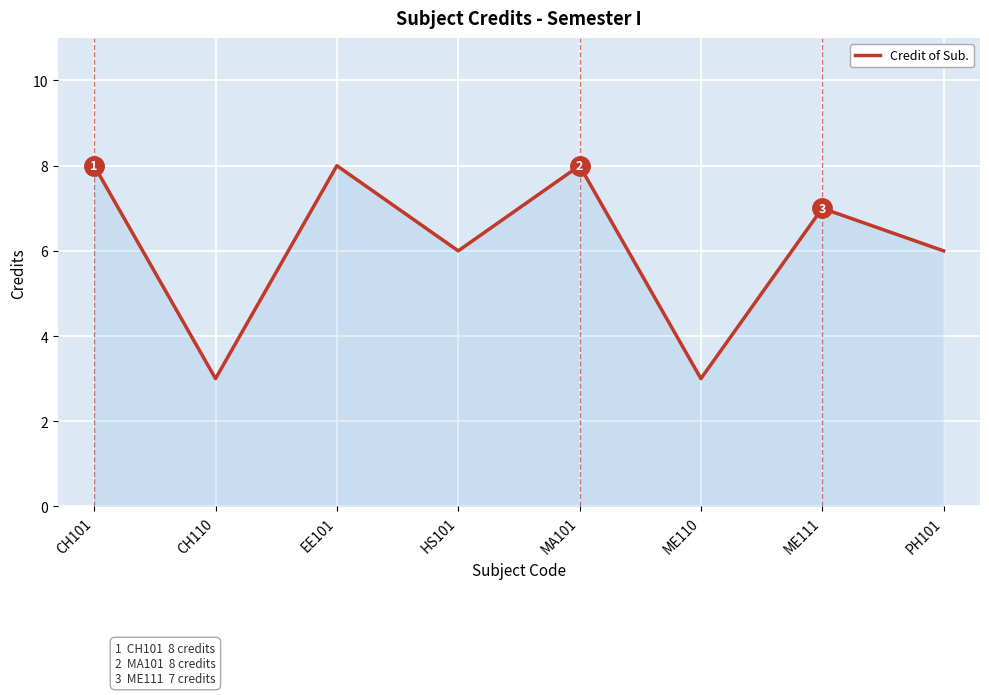

At which category does the data reach its first local peak?

EE101